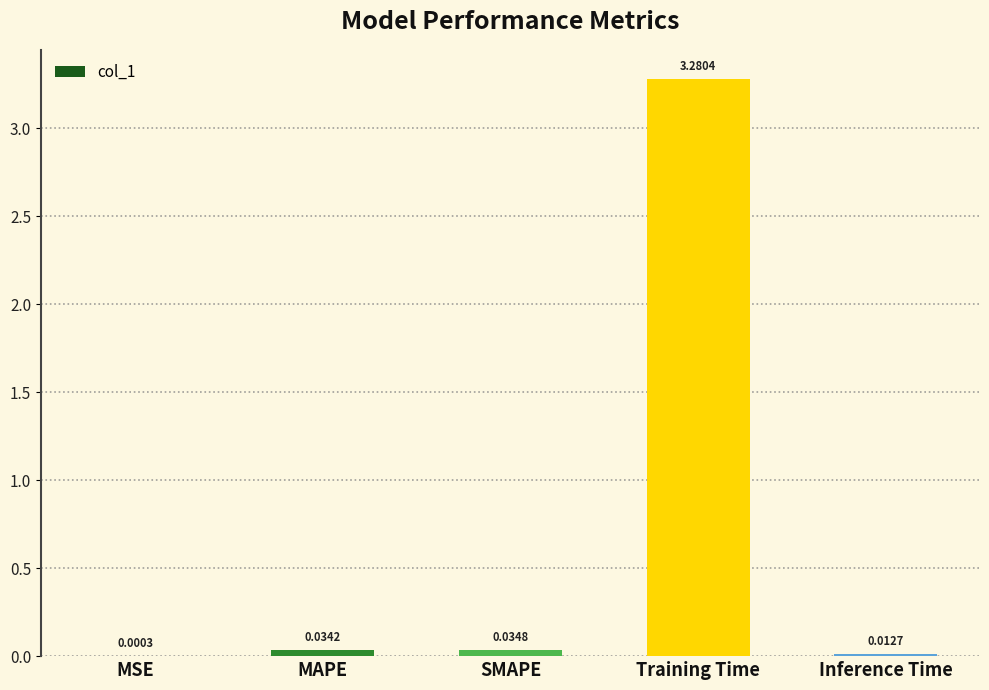

Which label corresponds to the largest value in the chart?

Training Time